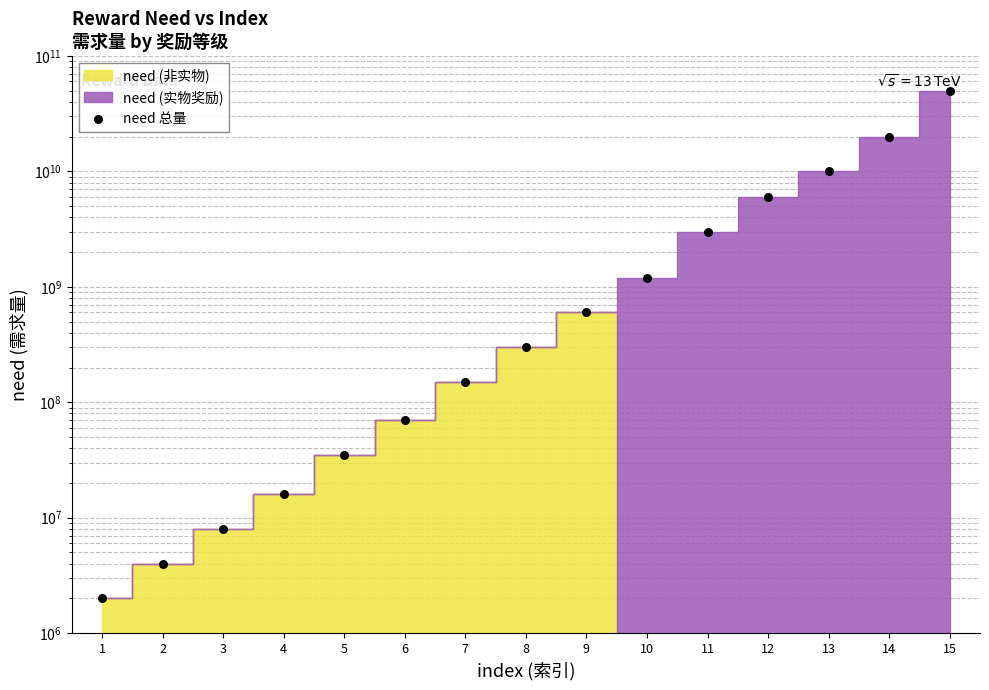

What is the change in value from 14 to 15?

+30000000000